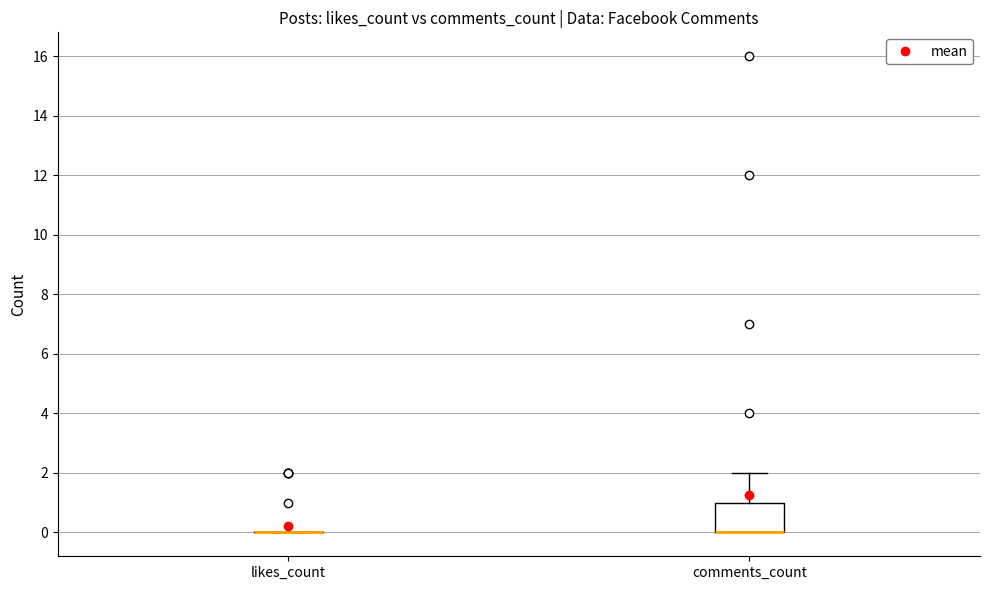

Comparing the boxes themselves (not the whiskers), which one is the tallest?

comments_count